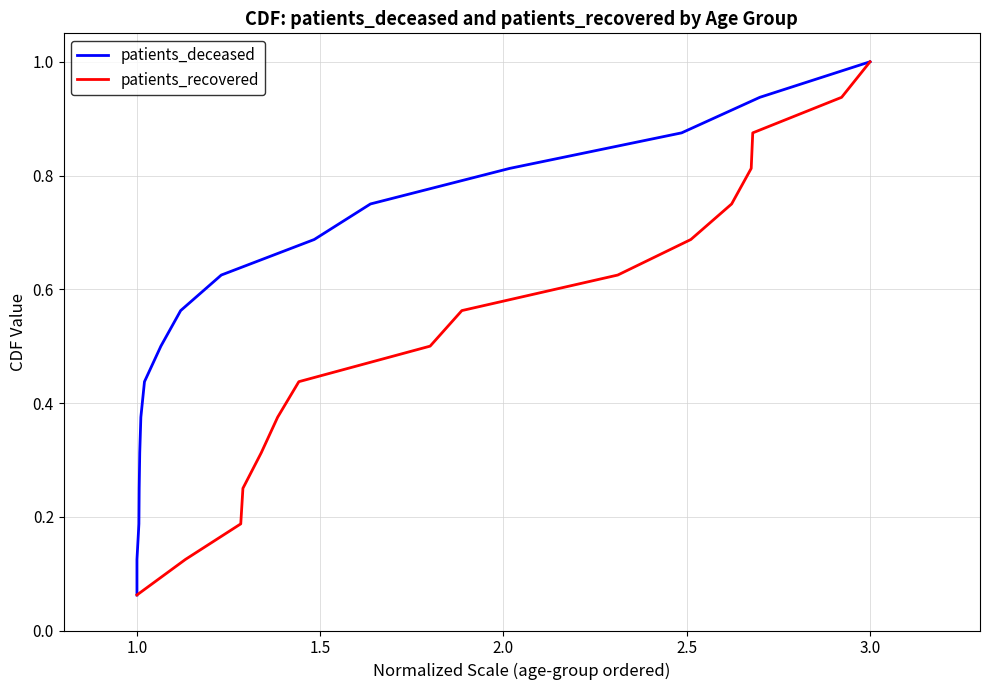

True or false: patients_recovered has more than 0 points higher than both neighbors.

False